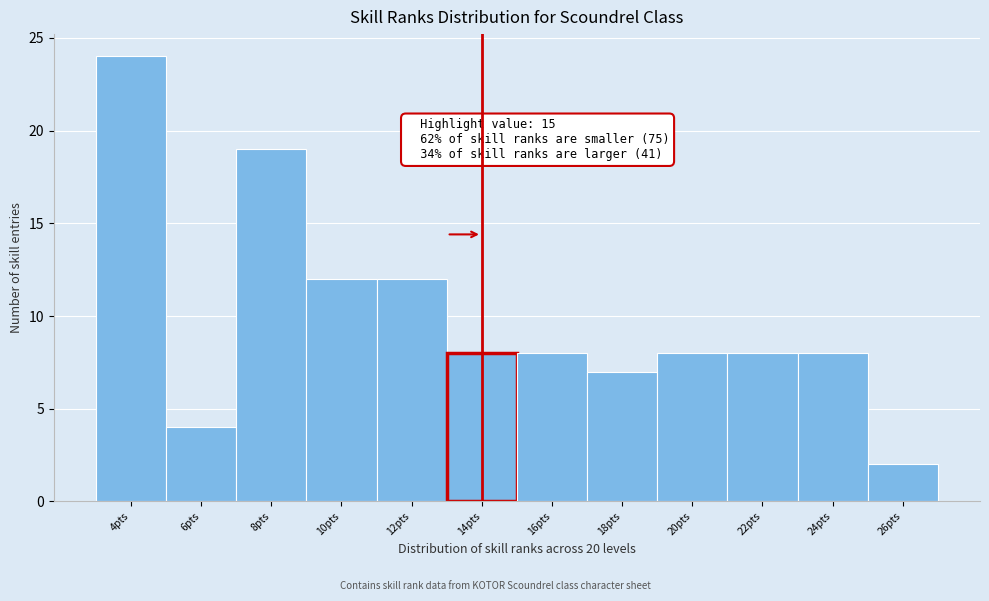

Reading right to left, what are all the values shown in this chart?

2	8	8	8	7	8	8	12	12	19	4	24